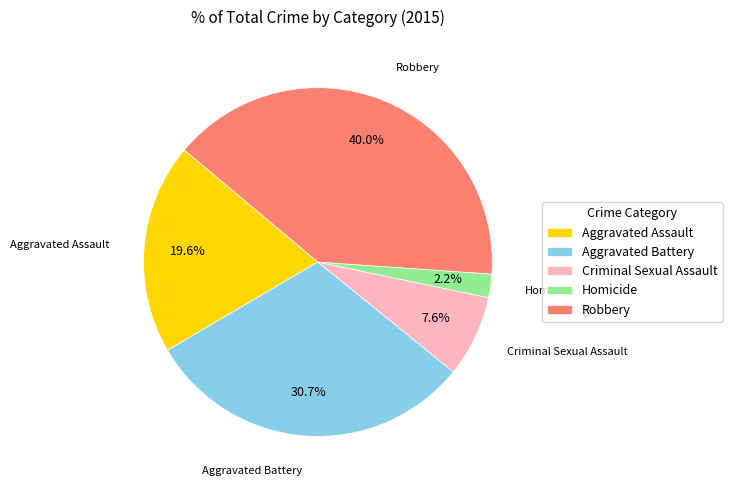

What portion of the pie excludes Criminal Sexual Assault?

92.4%